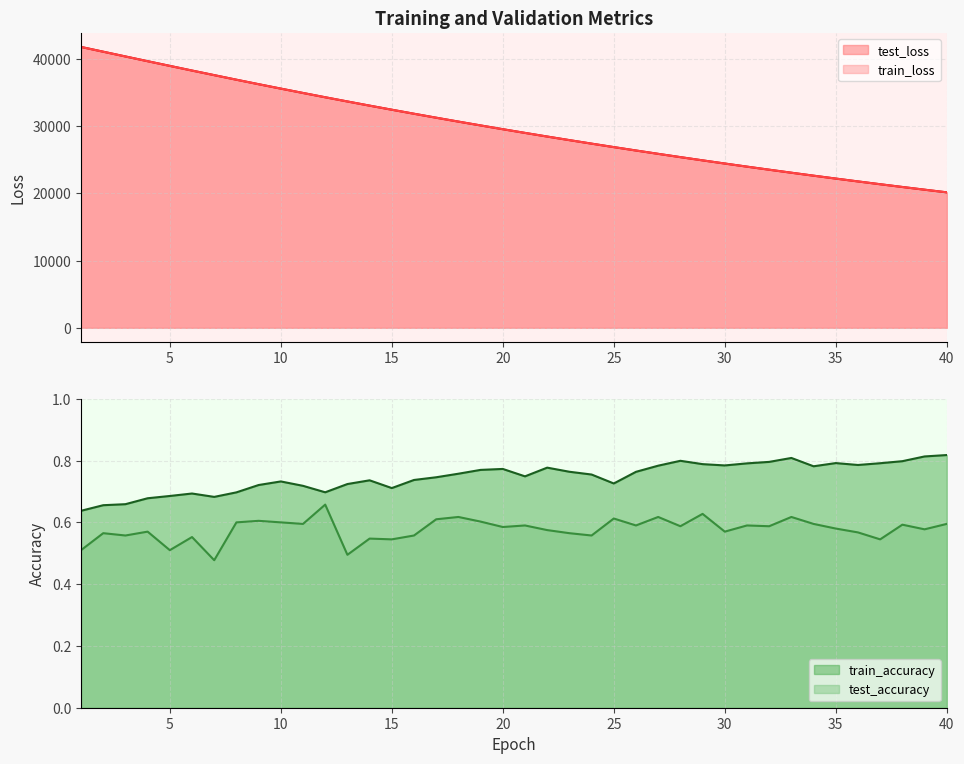

The train_loss series shows 36263.1 at 9. True or false?

True